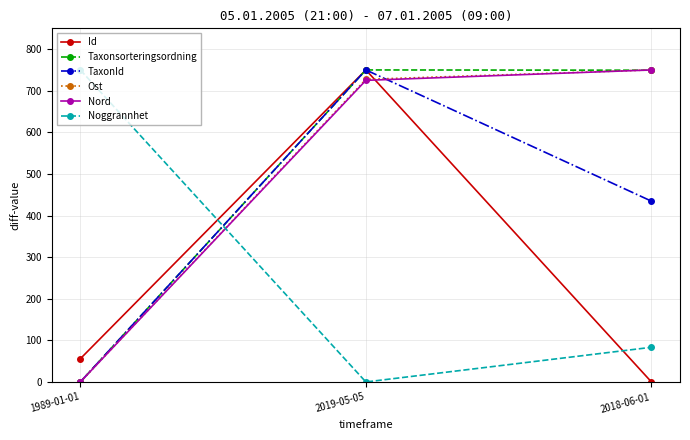

What is the spread (max minus min) of values at 2018-06-01?

750.0